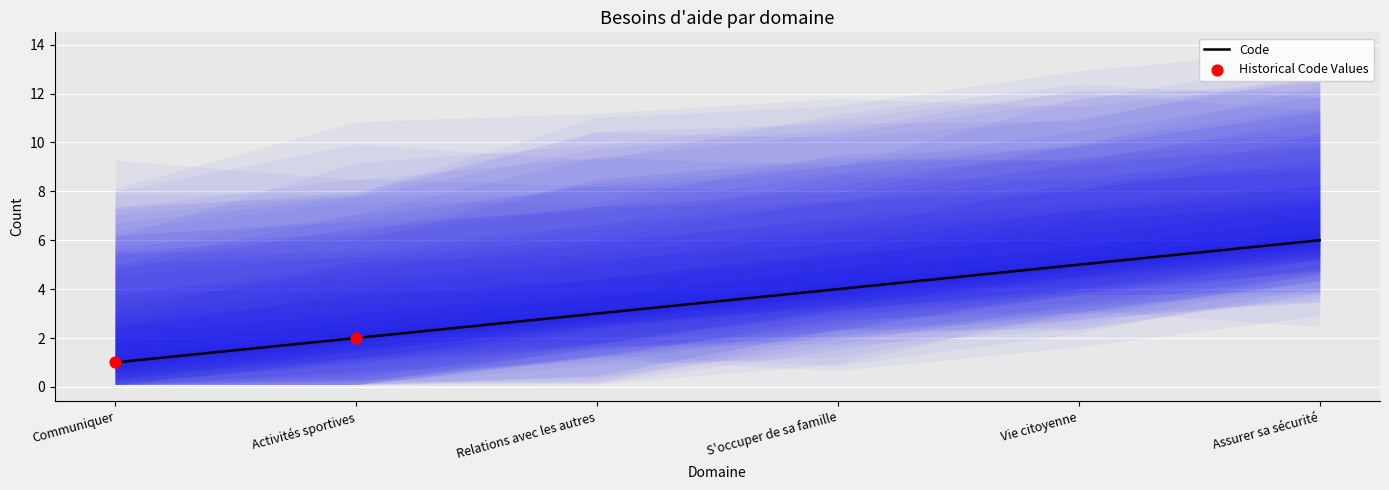

Which has a higher value, Assurer sa sécurité or Communiquer?

Assurer sa sécurité